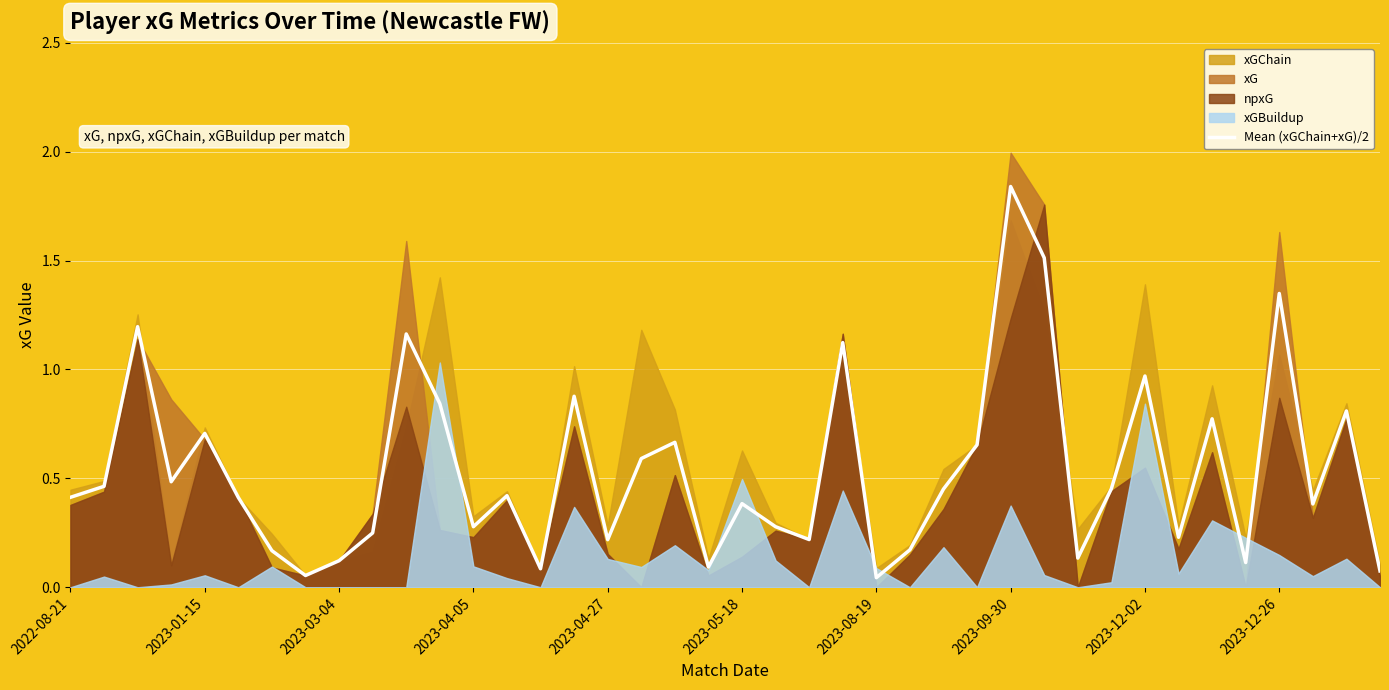

Reading right to left, list all the values displayed in this chart.

0.1	0.8	0.4	1.3	0.1	0.8	0.2	1.0	0.5	0.1	1.5	1.8	0.7	0.5	0.2	0.0	1.1	0.2	0.3	0.4	0.1	0.7	0.6	0.2	0.9	0.1	0.4	0.3	0.8	1.2	0.2	0.1	0.1	0.2	0.4	0.7	0.5	1.2	0.5	0.4